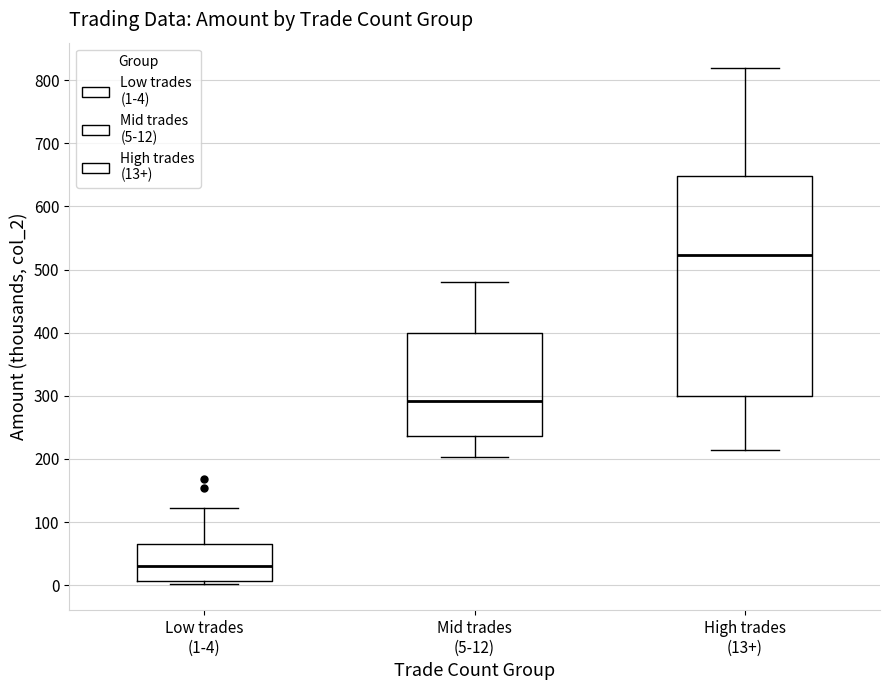

Comparing the boxes themselves (not the whiskers), which one is the tallest?

High trades (13+)